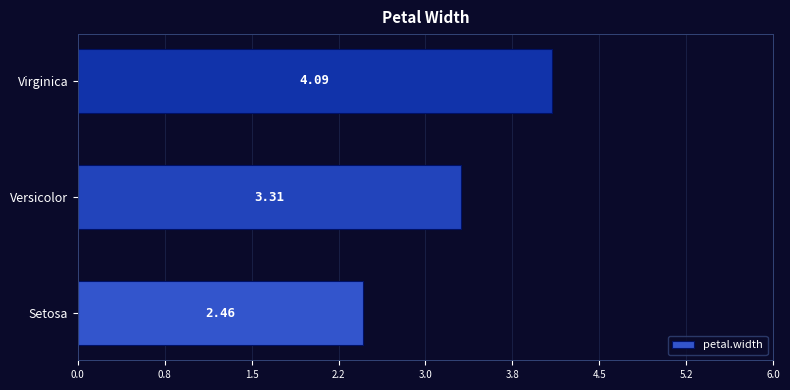

List the labels in order of value, largest first.

Virginica, Versicolor, Setosa